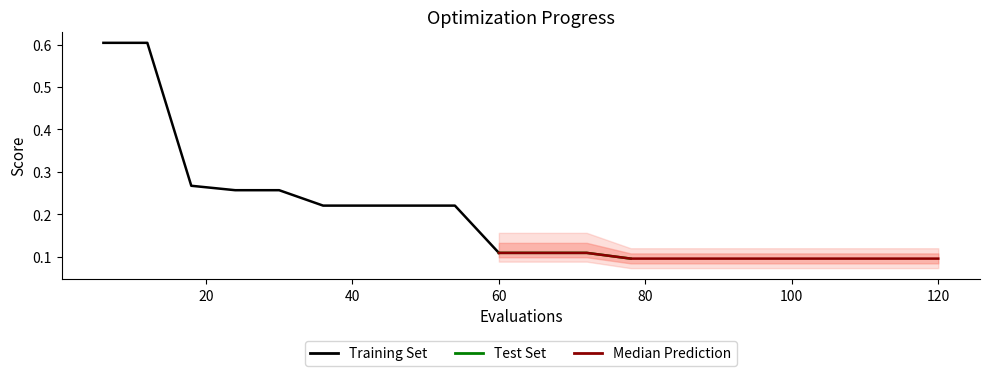

At how many categories does at least one series exceed 0?

20